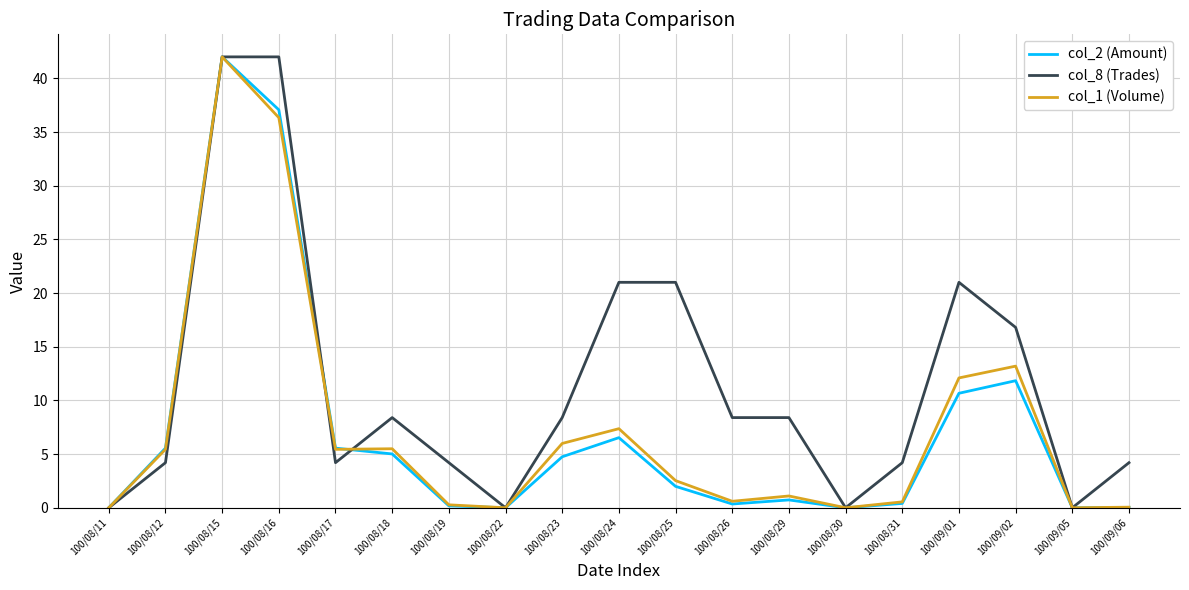

Where is the first local maximum for col_2 (Amount)?

100/08/15